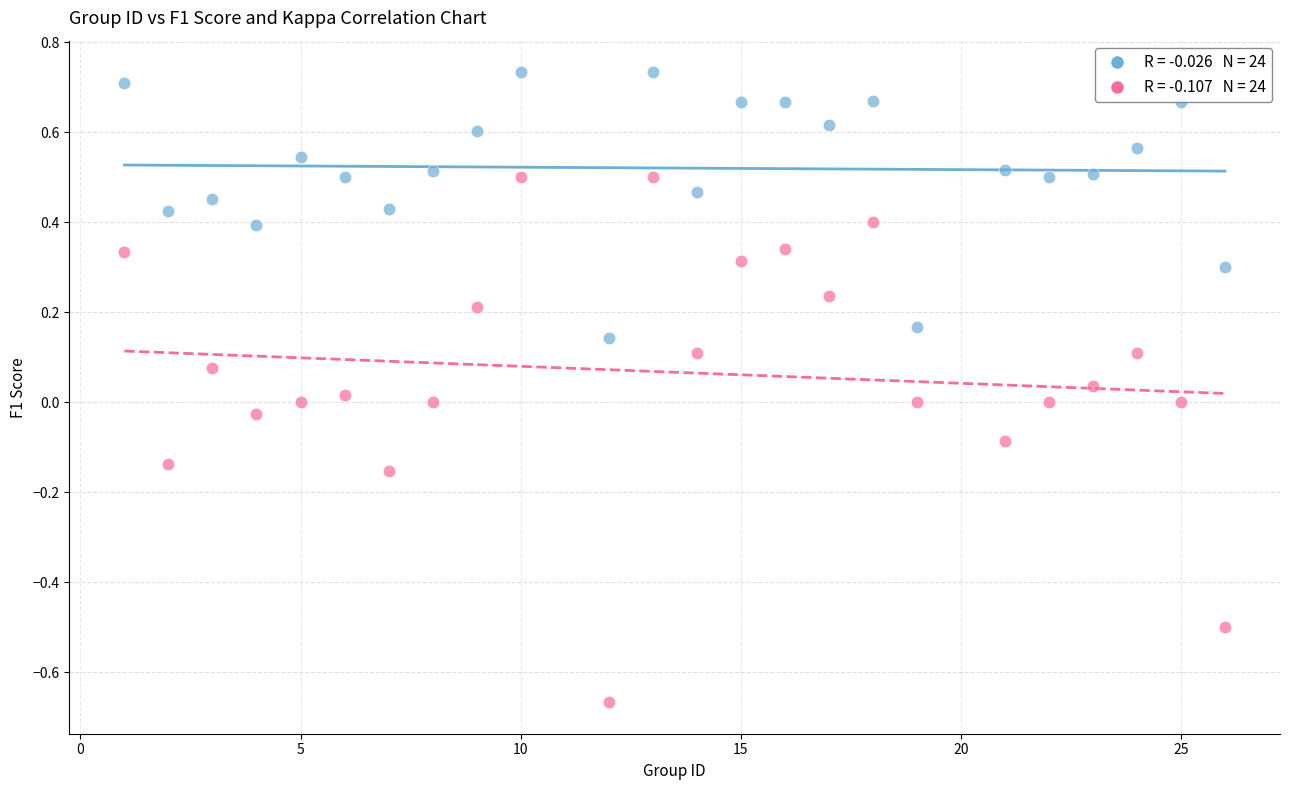

Across all data points, what is the range of X values (max minus min)?

25.0